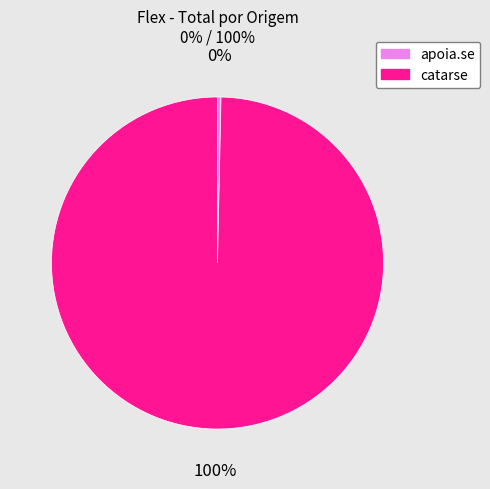

What is the largest slice in the pie chart?

catarse